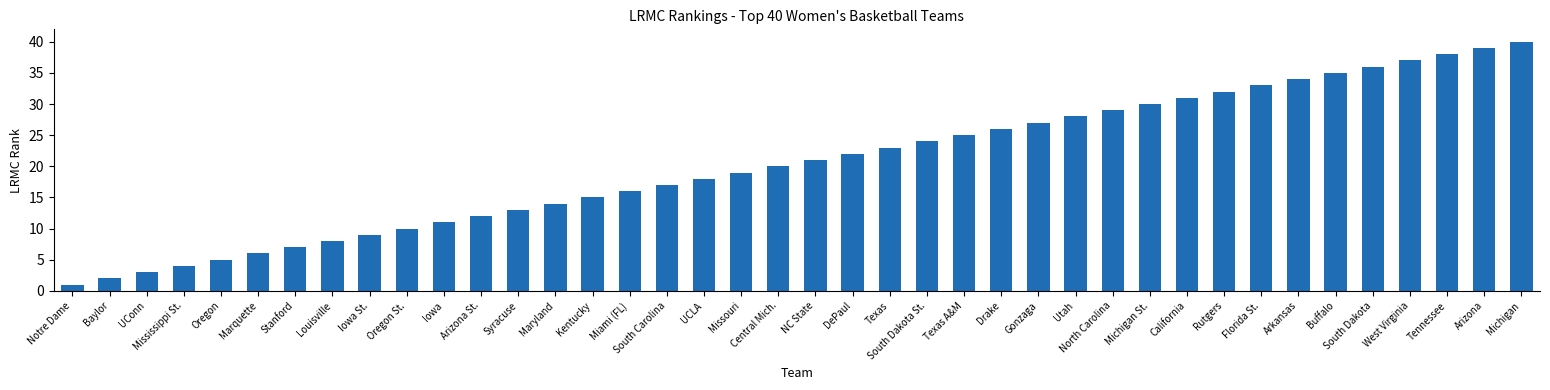

Between Oregon and Oregon St., which is larger?

Oregon St.